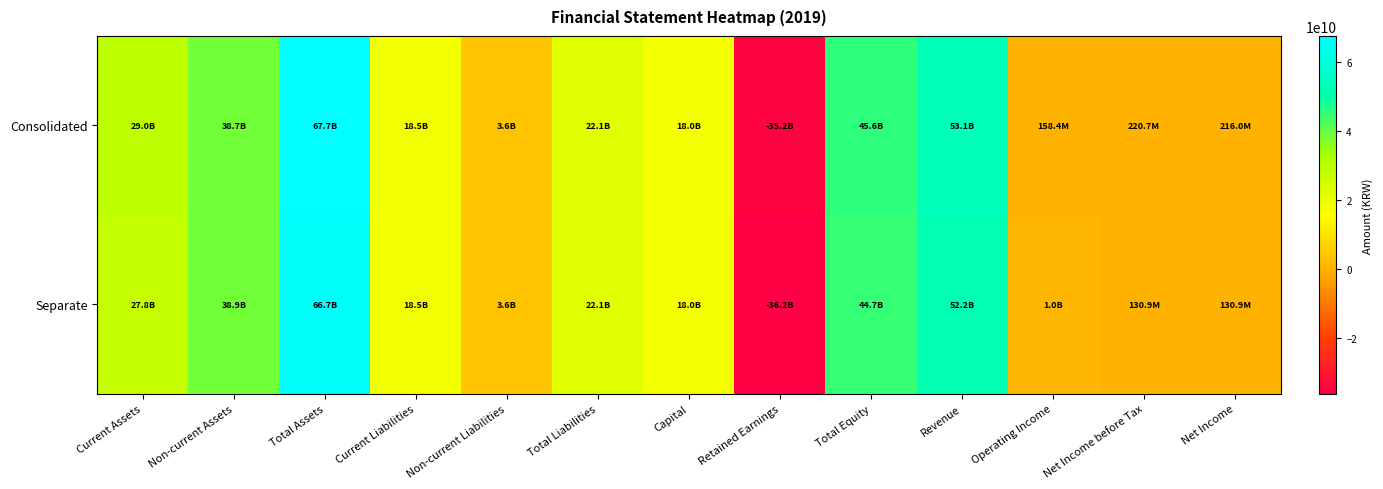

Rank the series at Net Income from highest to lowest value.

Consolidated, Separate